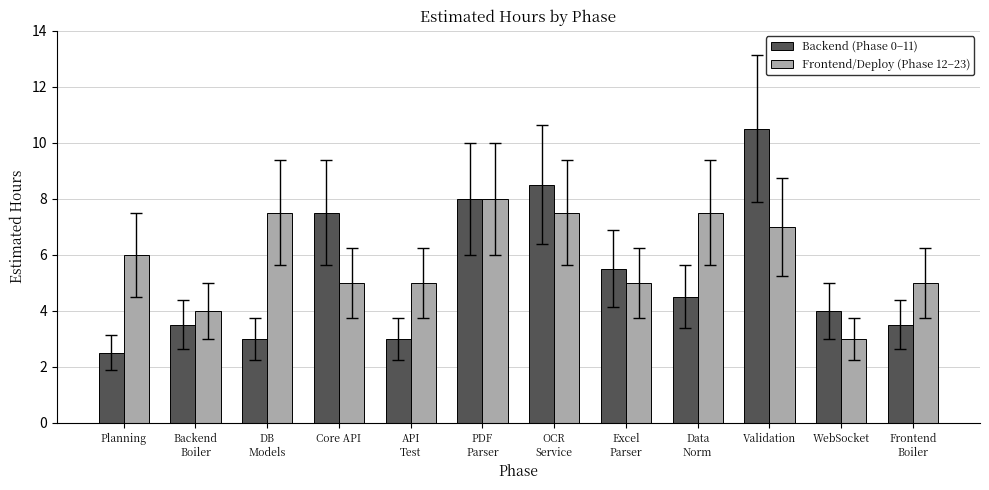

Does the chart contain any negative values?

No